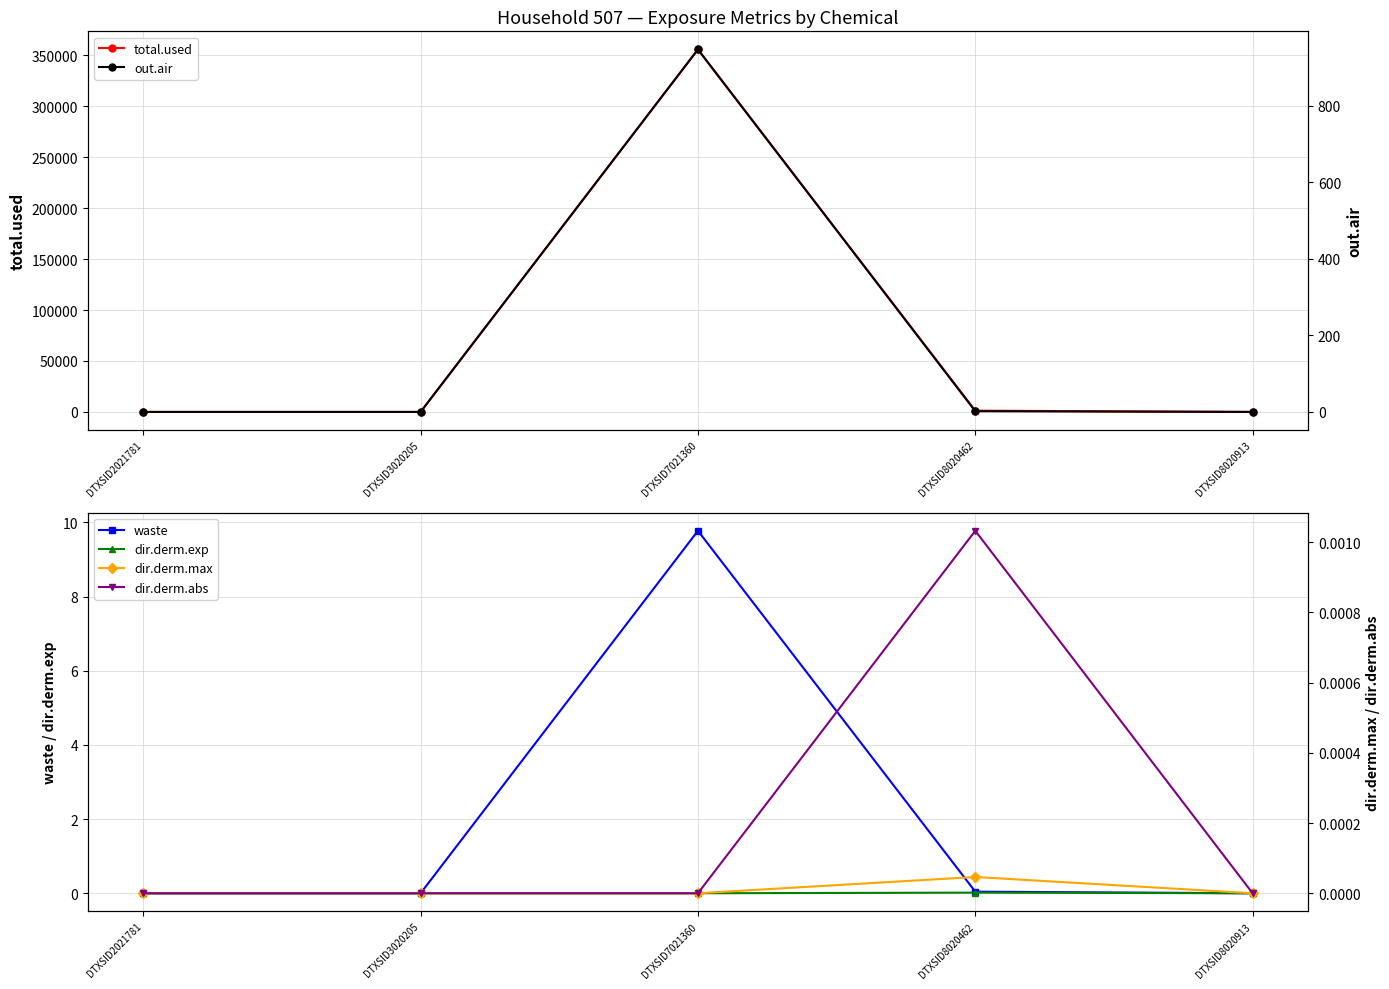

True or false: dir.derm.abs has more than 1 interior local peaks.

False